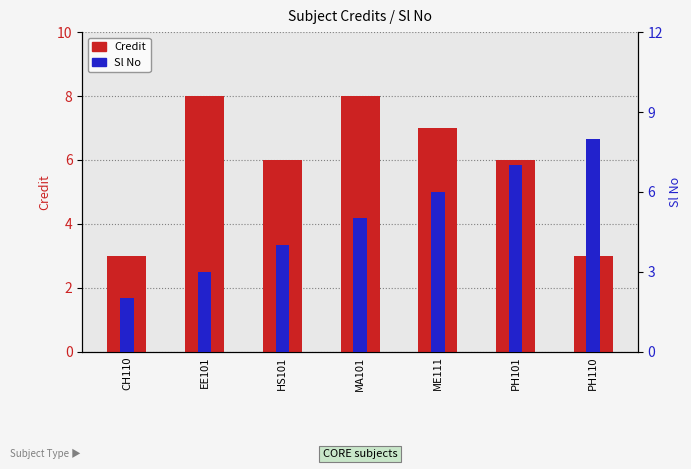

Reading right to left, transcribe all the data shown in this chart.

Credit: PH110=3	PH101=6	ME111=7	MA101=8	HS101=6	EE101=8	CH110=3
Sl No: PH110=8	PH101=7	ME111=6	MA101=5	HS101=4	EE101=3	CH110=2